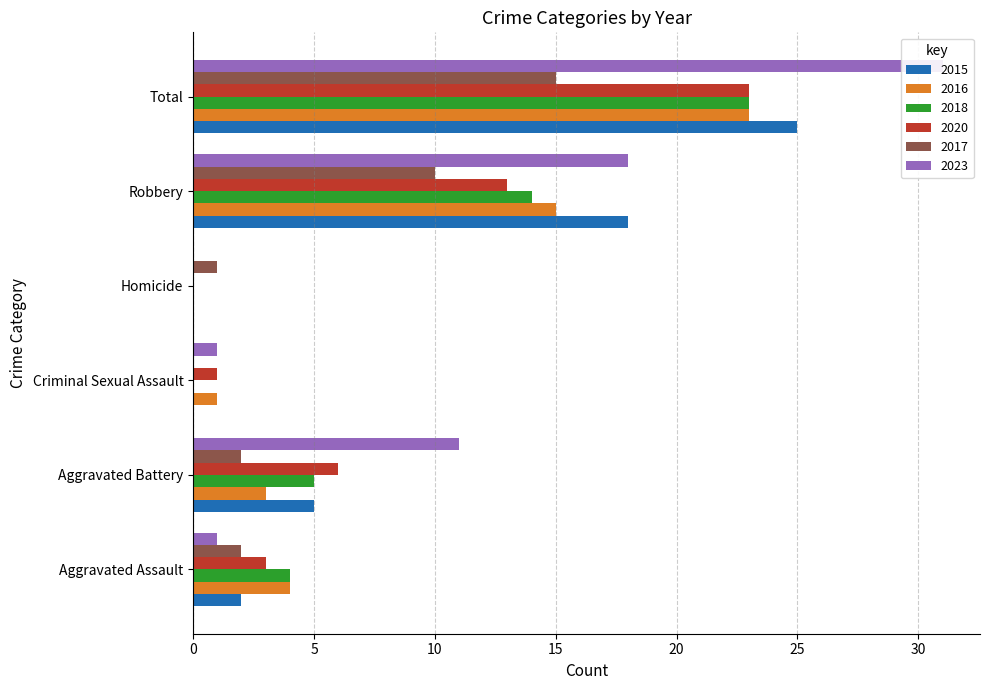

What is the spread (max minus min) of values at Criminal Sexual Assault?

1